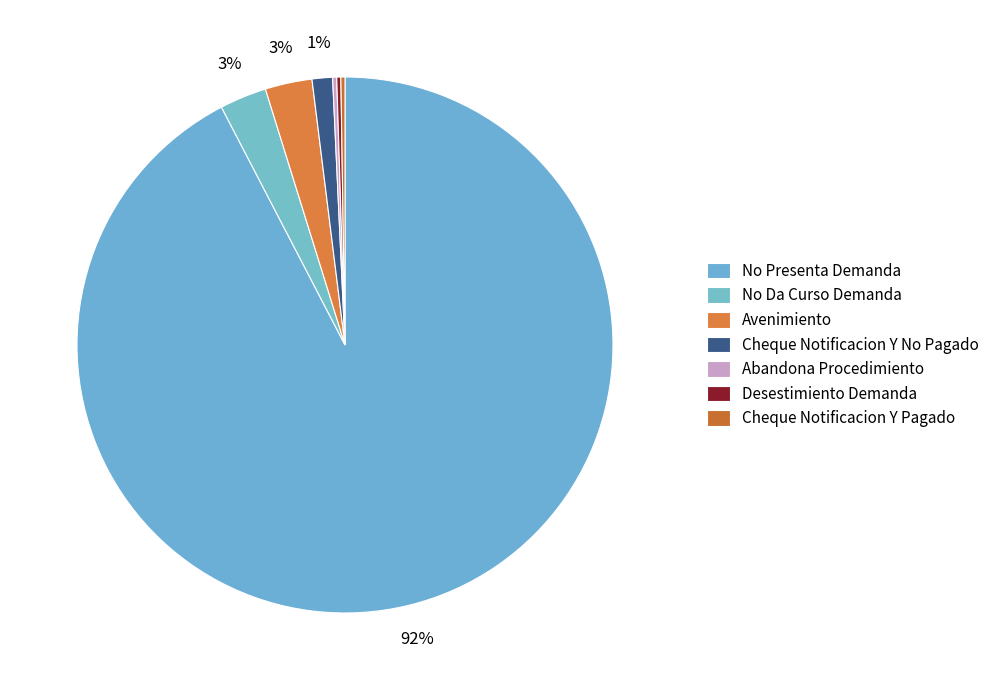

What is the change in value from No Da Curso Demanda to Cheque Notificacion Y No Pagado?

-13